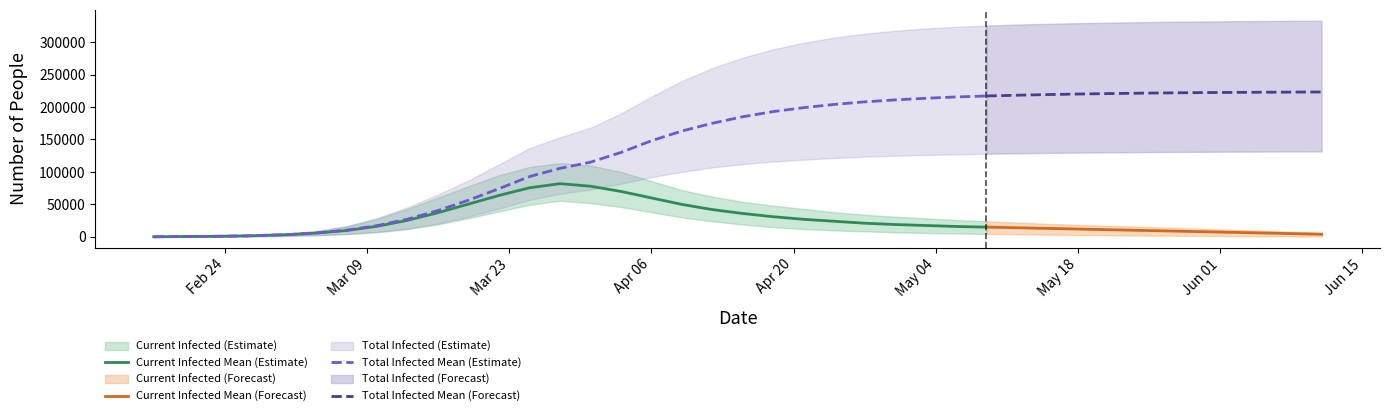

Where does the current_infected_upper series first go above 26000?

7